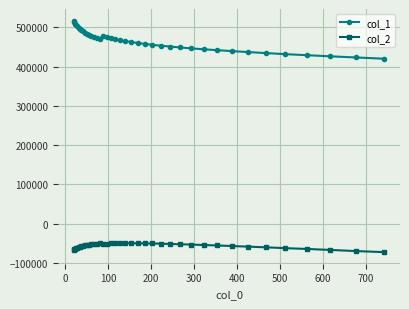

True or false: col_1 and col_2 intersect in this chart.

False